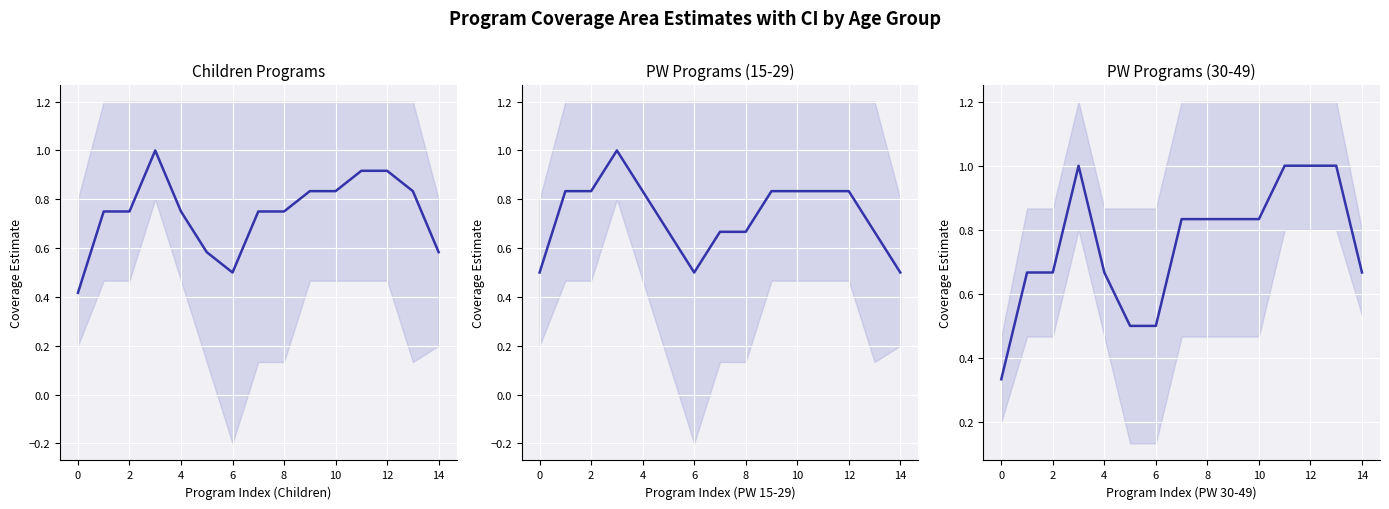

The value at 14 is 0.7. True or false?

True